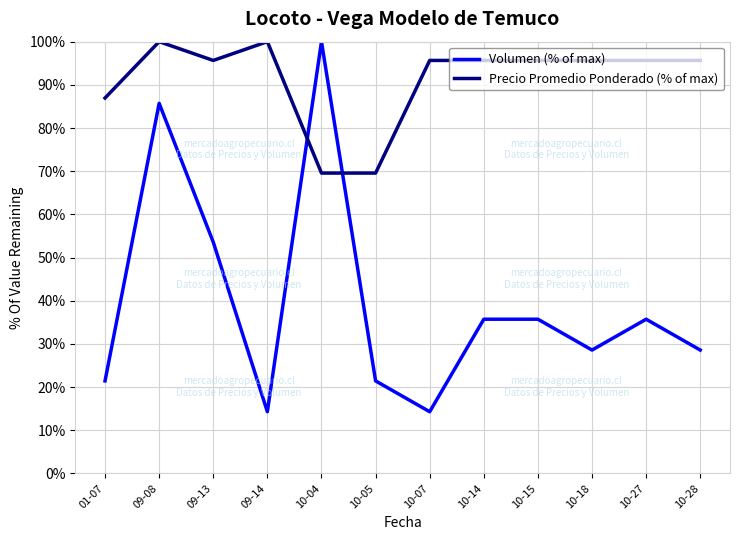

Reading left to right, transcribe all the data shown in this chart.

Volumen (% of max): 21.4	85.7	53.6	14.3	100.0	21.4	14.3	35.7	35.7	28.6	35.7	28.6
Precio Promedio Ponderado (% of max): 87.0	100.0	95.7	100.0	69.6	69.6	95.7	95.7	95.7	95.7	95.7	95.7